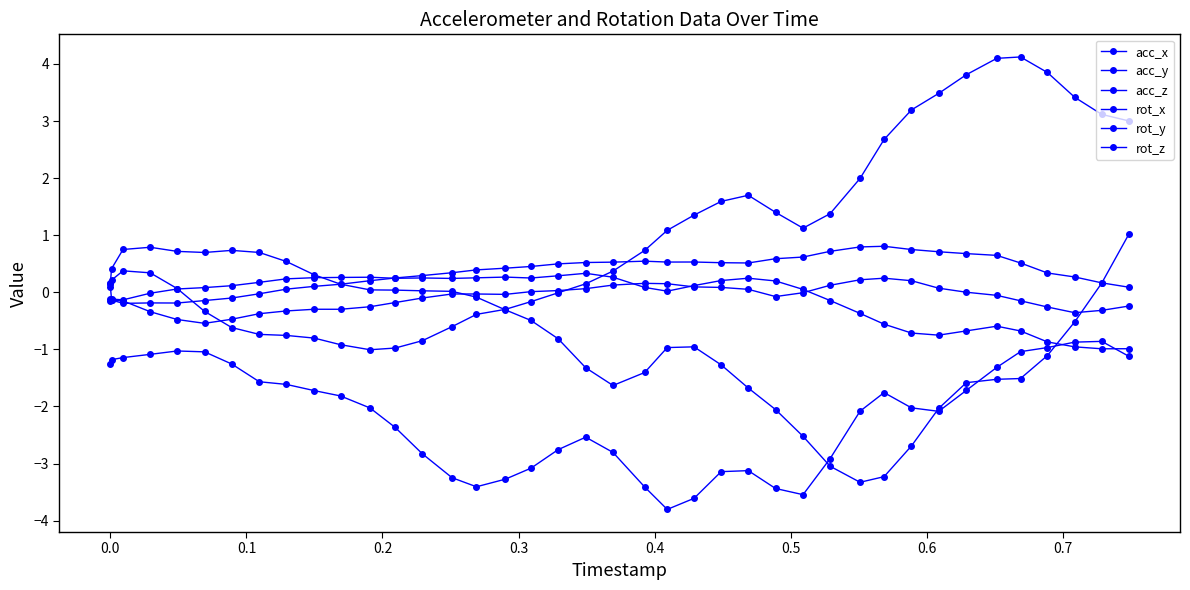

What is the difference between the maximum and minimum values in the acc_x series?

0.8